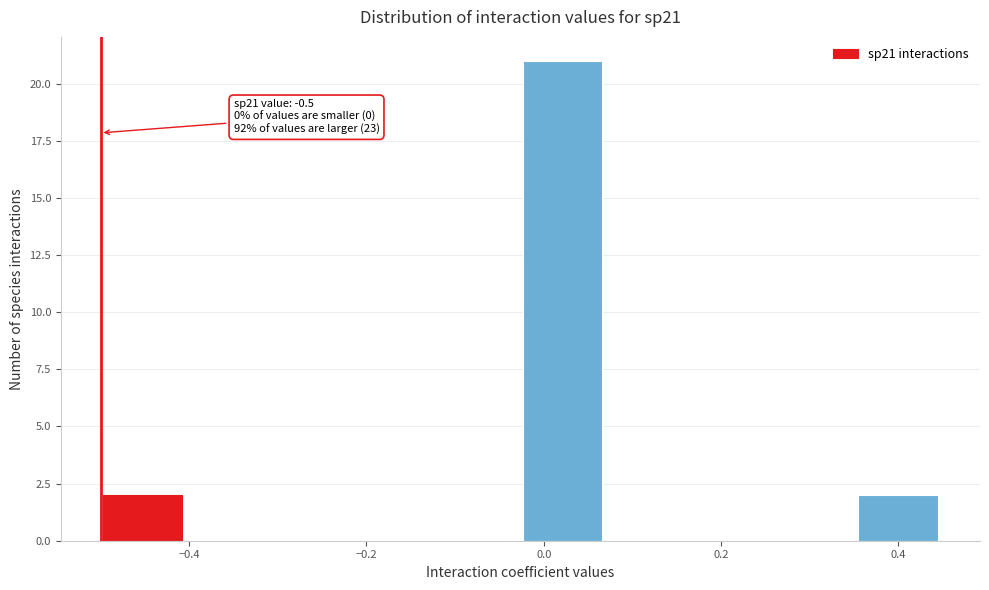

Over which range of the x-axis is the bar tallest?

-0.02 to 0.06